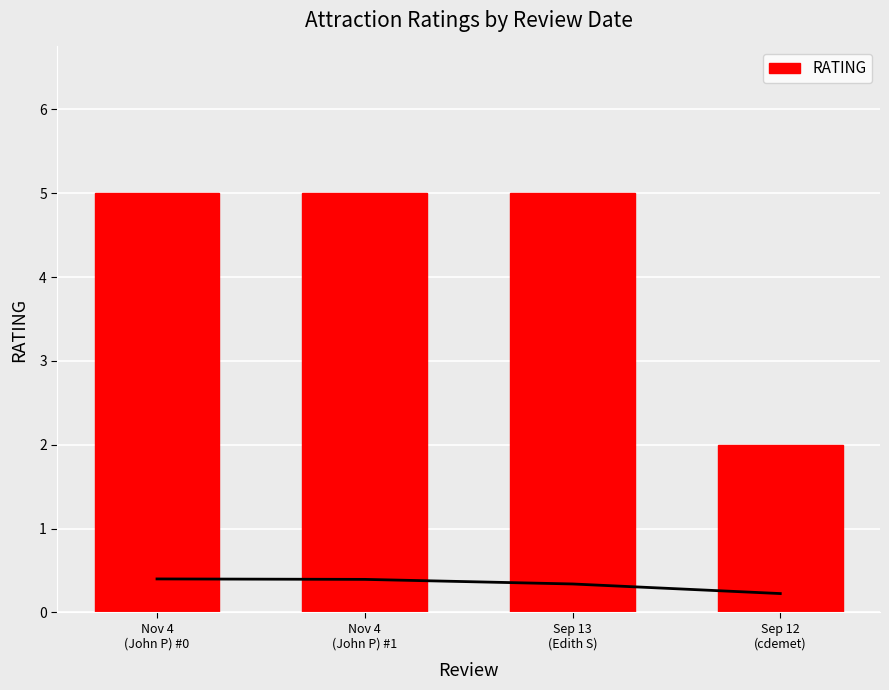

Reading left to right, list all the values displayed in this chart.

Nov 4
(John P) #0=5	Nov 4
(John P) #1=5	Sep 13
(Edith S)=5	Sep 12
(cdemet)=2